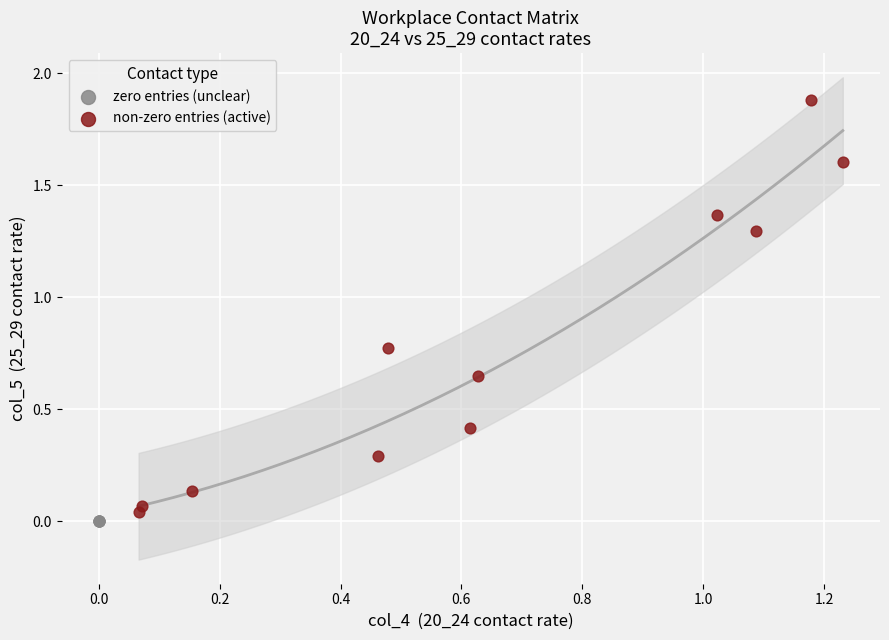

Which series reaches the maximum Y coordinate?

non-zero entries (active)